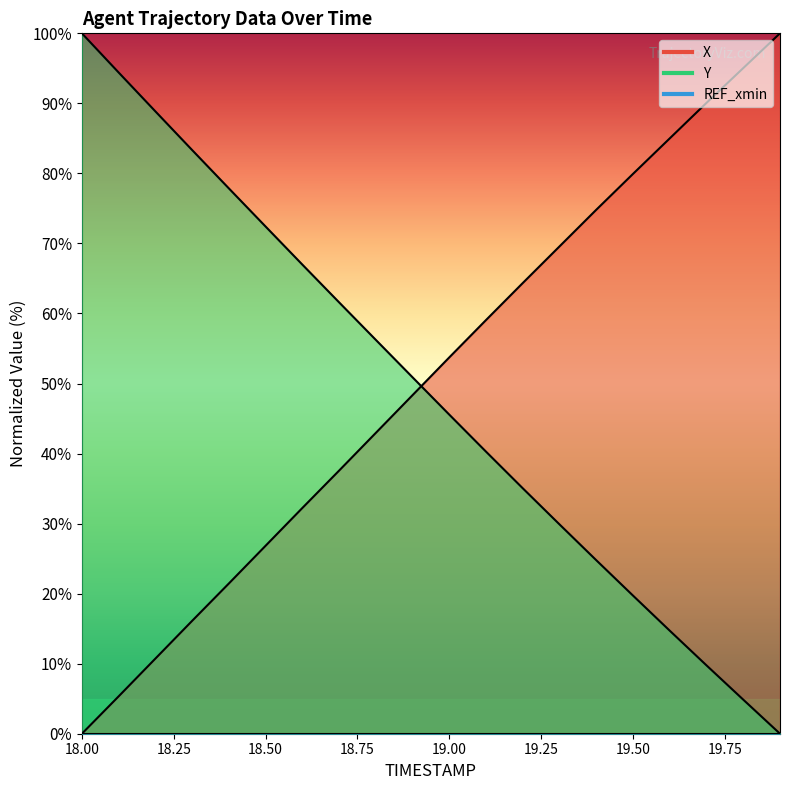

Between 19.0 and 19.9, which series saw the biggest shift?

X